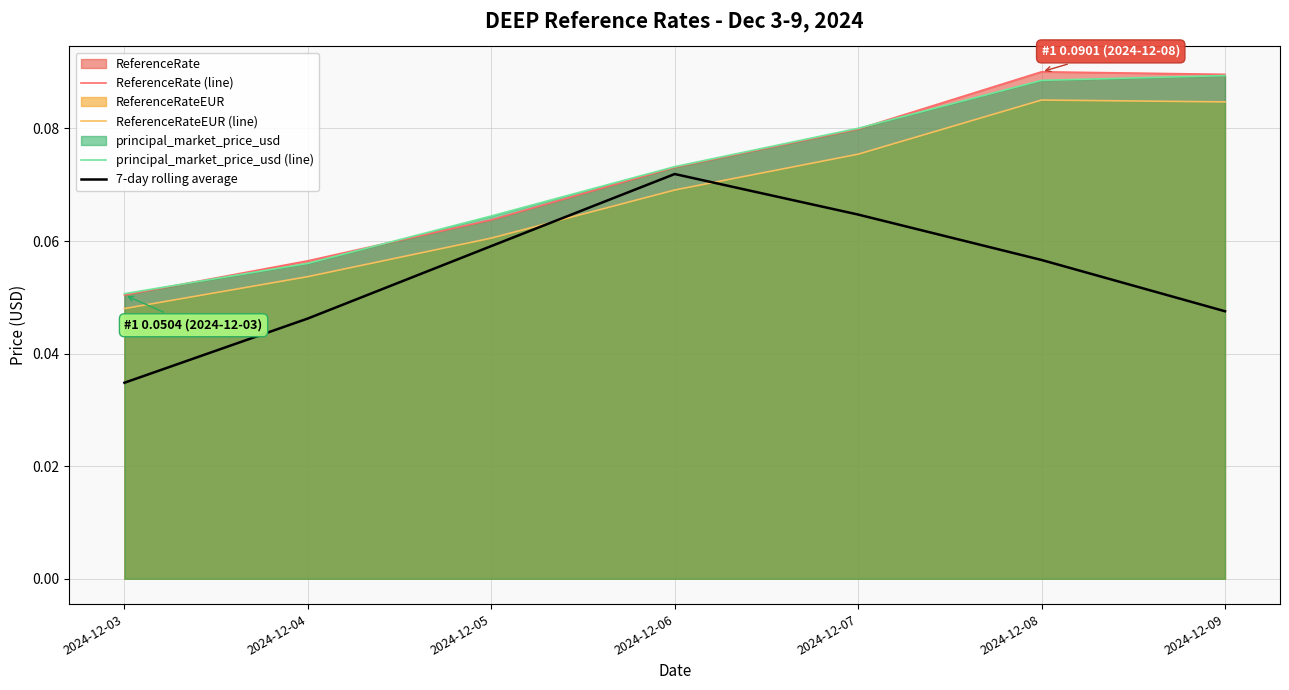

Rank the series at 2024-12-03 from highest to lowest value.

principal_market_price_usd (line), ReferenceRate (line), ReferenceRateEUR (line), 7-day rolling average